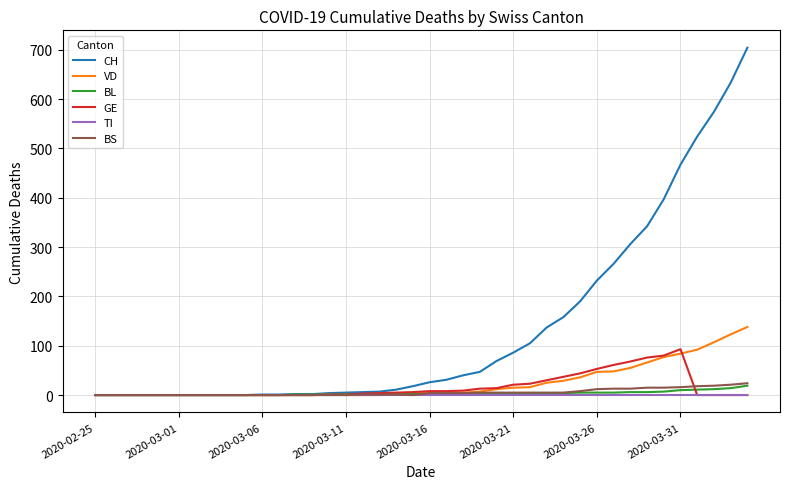

What is the maximum value for BS?

24